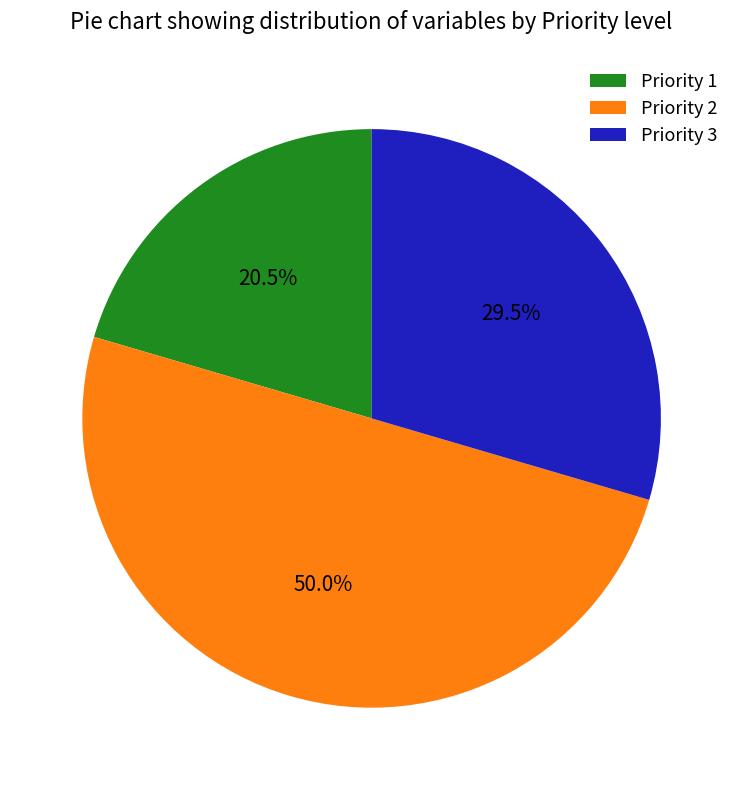

True or false: Priority 1 accounts for 34% of the total.

False